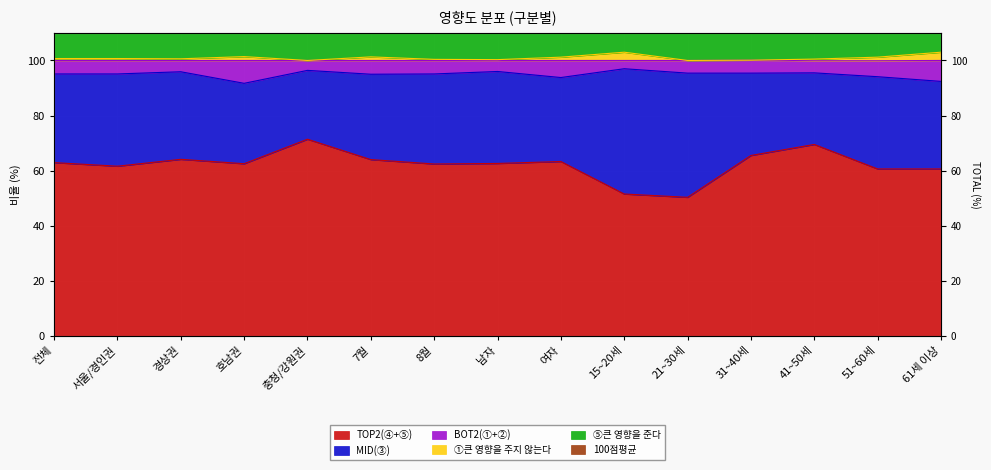

True or false: ①큰 영향을 주지 않는다 has a value of 23.5 at 여자.

False